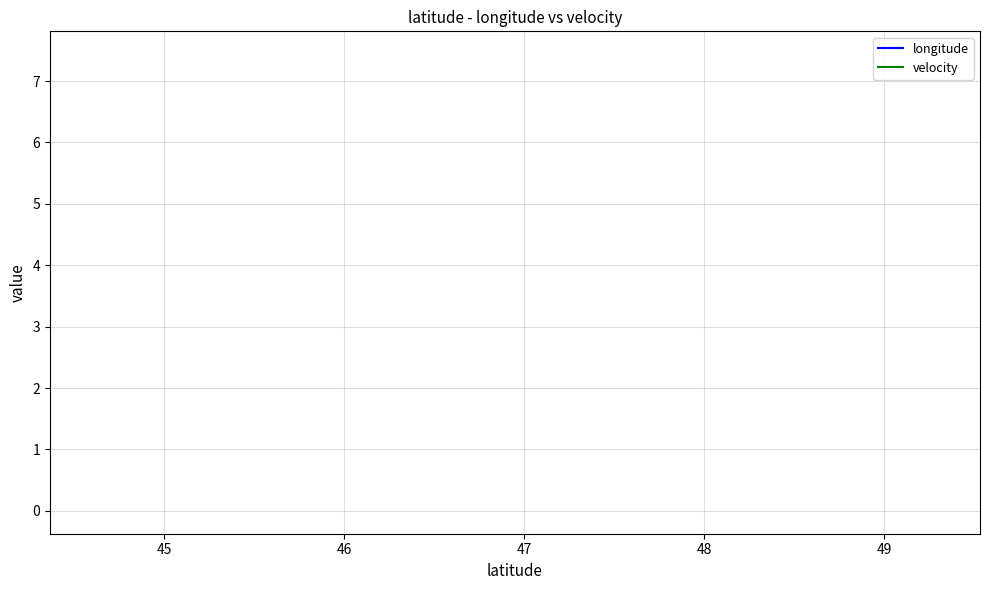

Does the chart display data point markers on the line(s)?

No